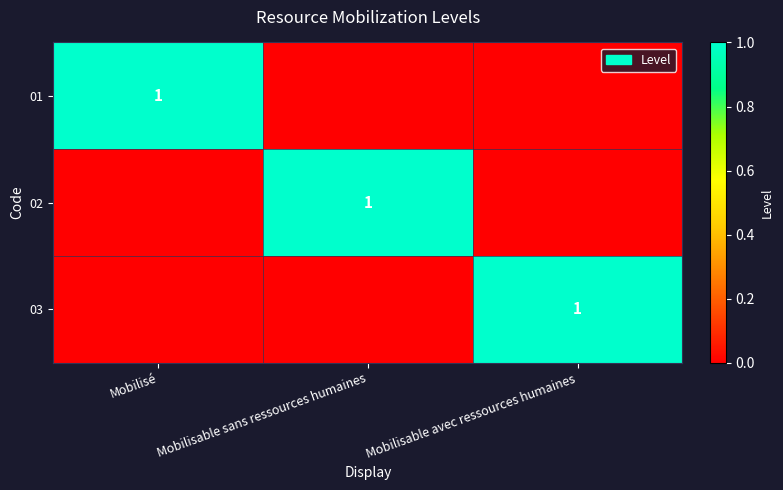

Is it true that 01 equals 1 at Mobilisé?

True